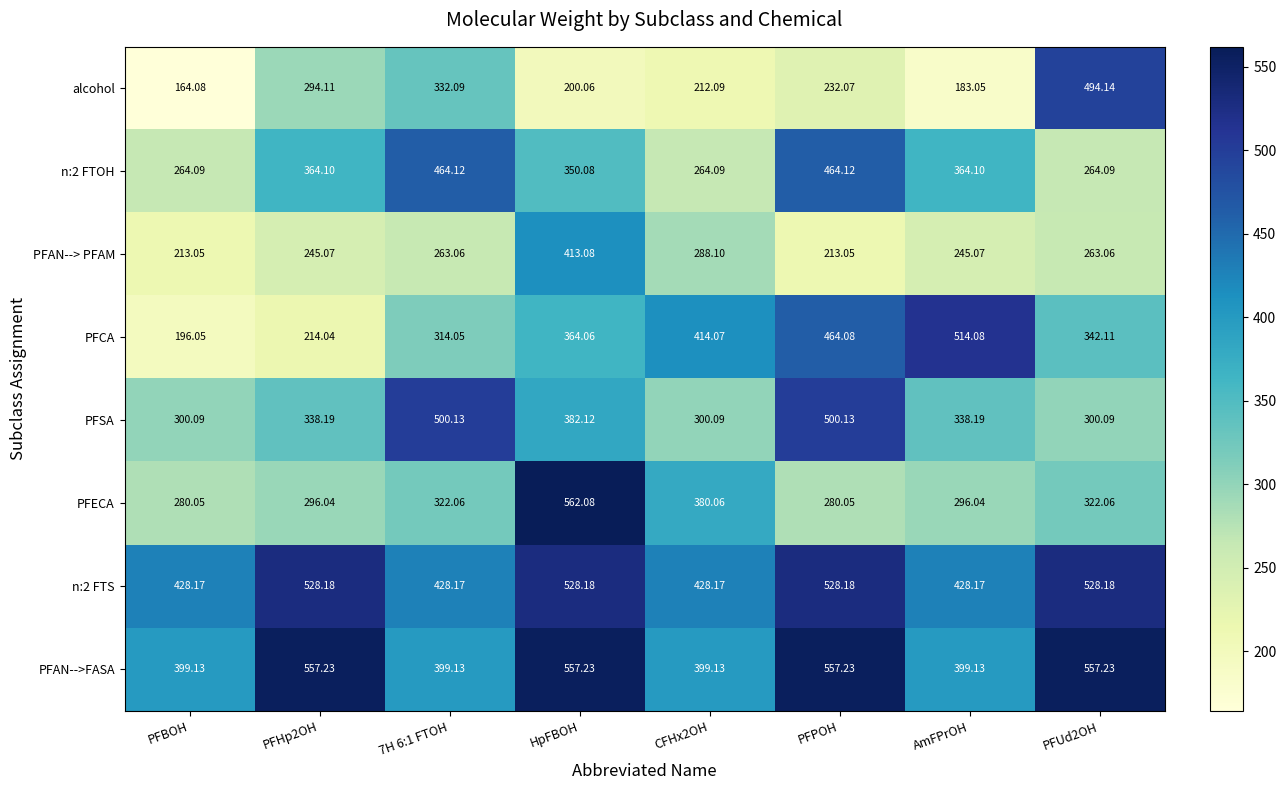

Where does the PFCA series first go above 364?

HpFBOH